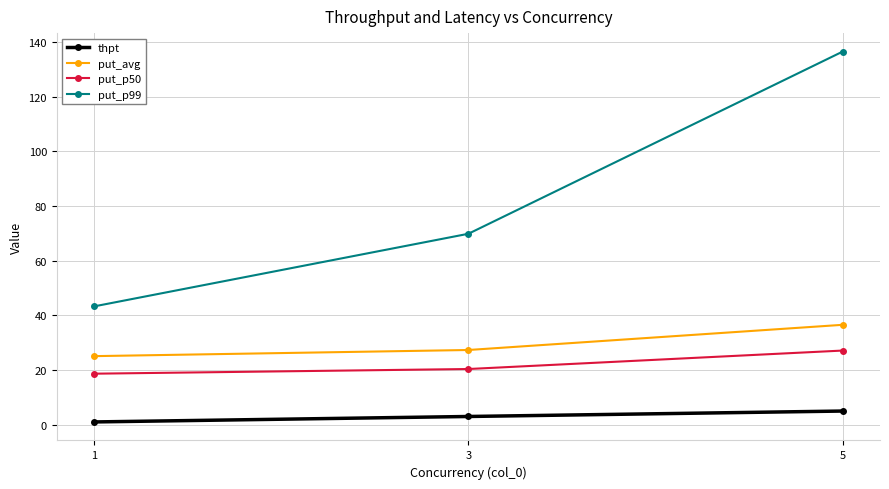

What are all the series names shown in the legend?

thpt, put_avg, put_p50, put_p99